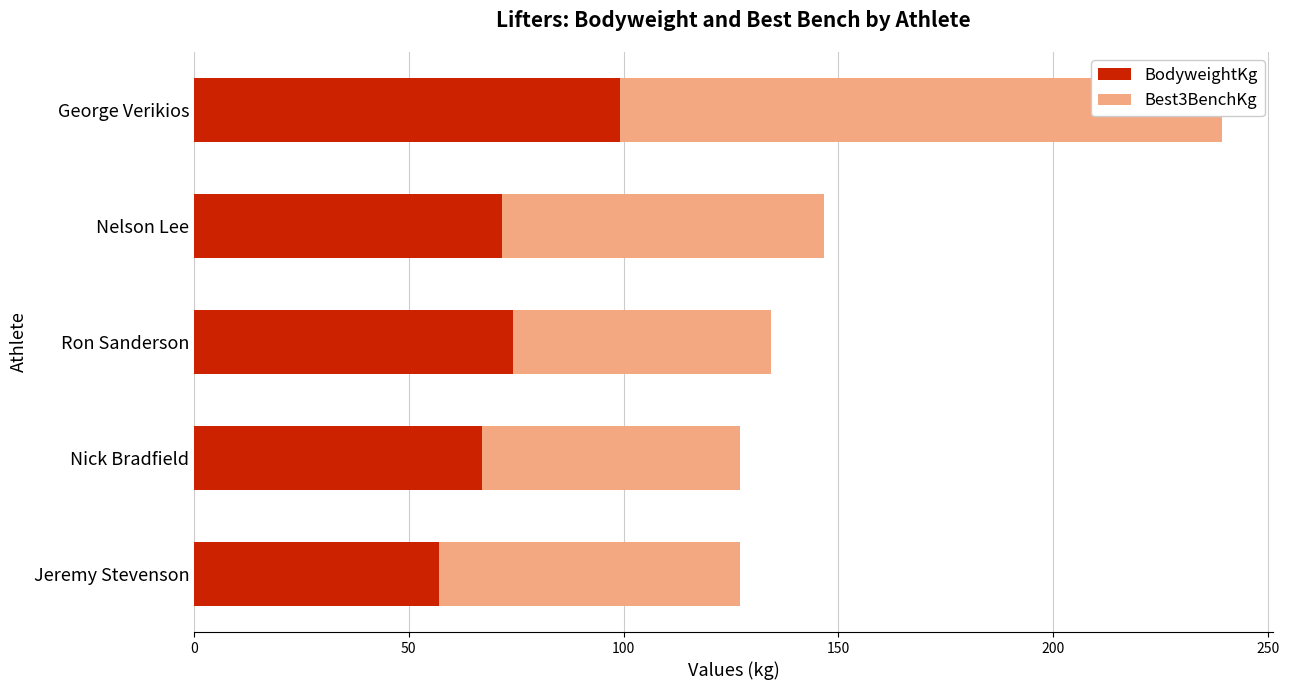

What is the value of the BodyweightKg bar at the 5th from the left?

99.2